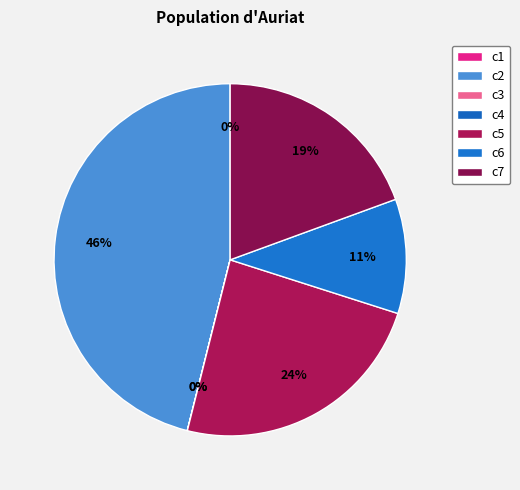

Count the number of slices in the pie.

7